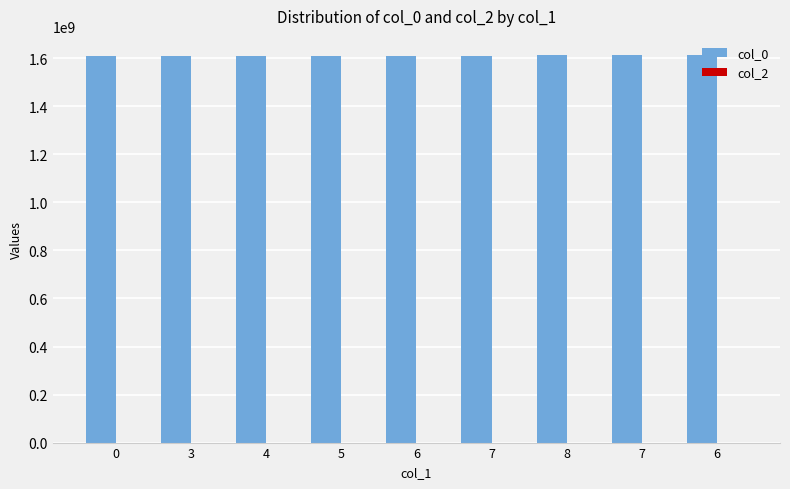

Are the bars horizontal?

No